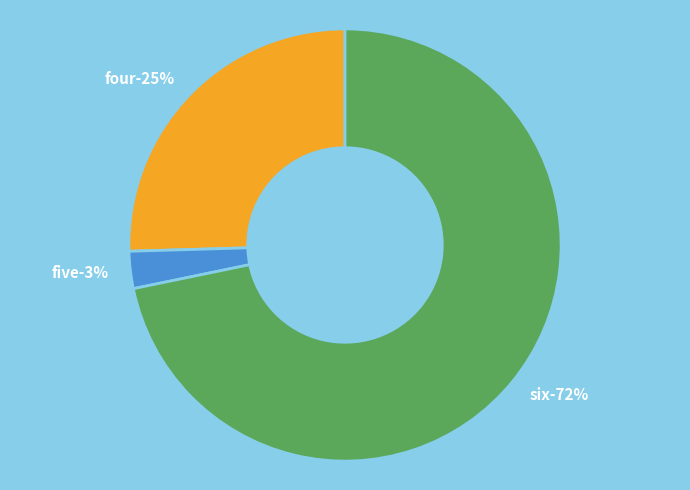

Which category has the smallest portion of the pie?

five